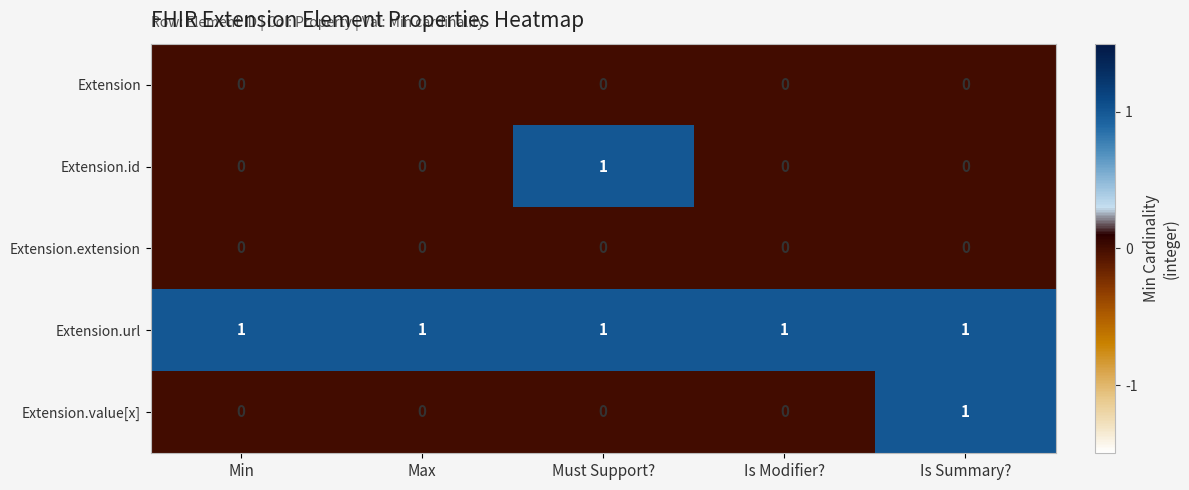

Reading left to right, what are all the values shown in this chart?

Extension: Min=0	Max=0	Must Support?=0	Is Modifier?=0	Is Summary?=0
Extension.id: Min=0	Max=0	Must Support?=1	Is Modifier?=0	Is Summary?=0
Extension.extension: Min=0	Max=0	Must Support?=0	Is Modifier?=0	Is Summary?=0
Extension.url: Min=1	Max=1	Must Support?=1	Is Modifier?=1	Is Summary?=1
Extension.value[x]: Min=0	Max=0	Must Support?=0	Is Modifier?=0	Is Summary?=1